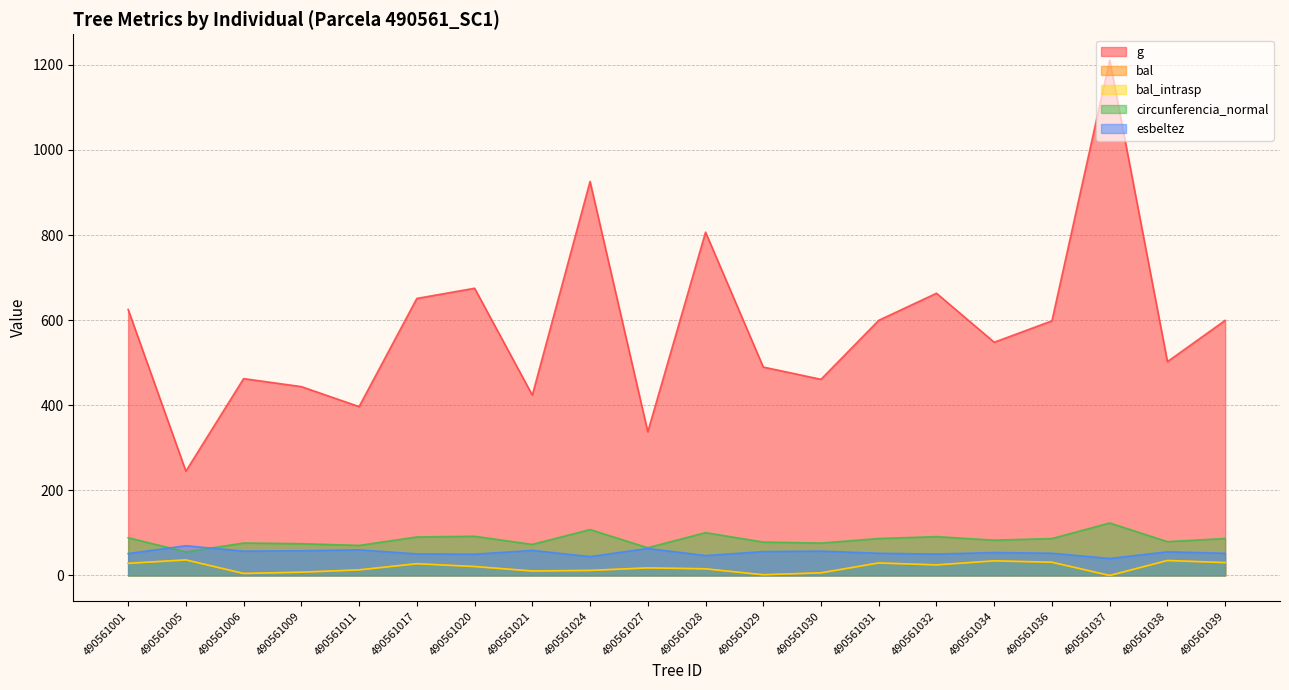

True or false: esbeltez and bal_intrasp cross at least once.

False